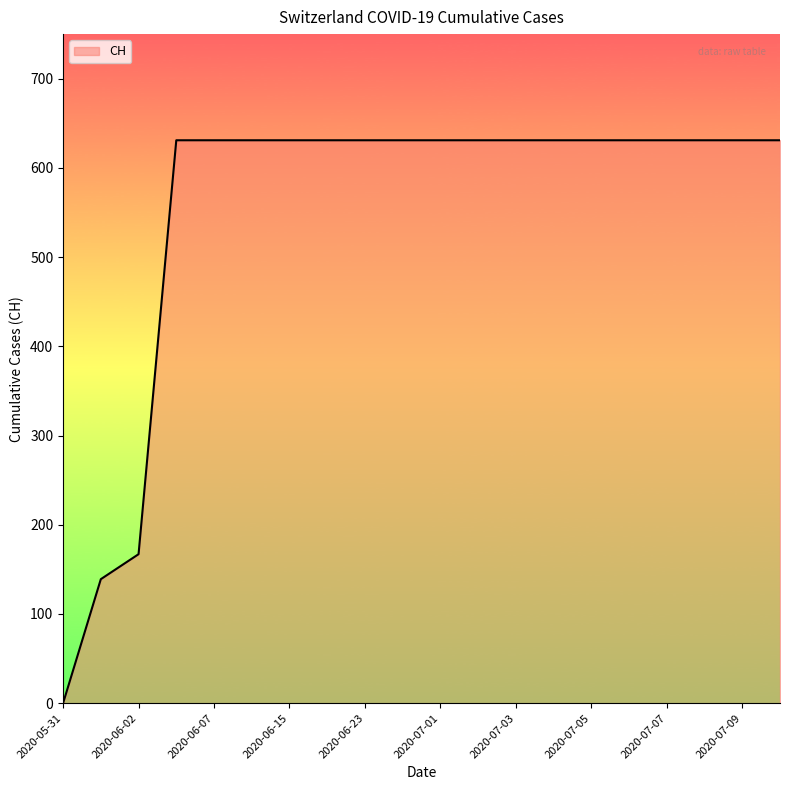

How many lines are shown in the chart?

1